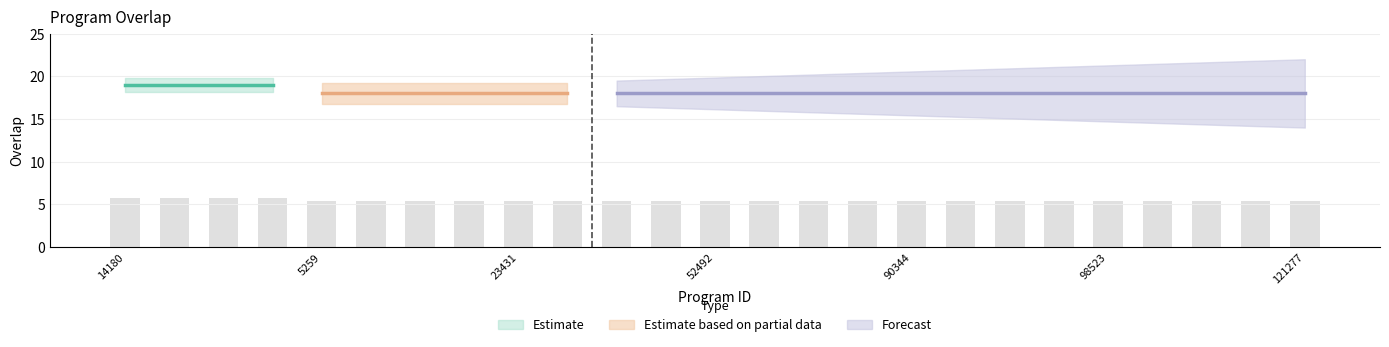

What is the value of the 13th bar from the left?

5.4